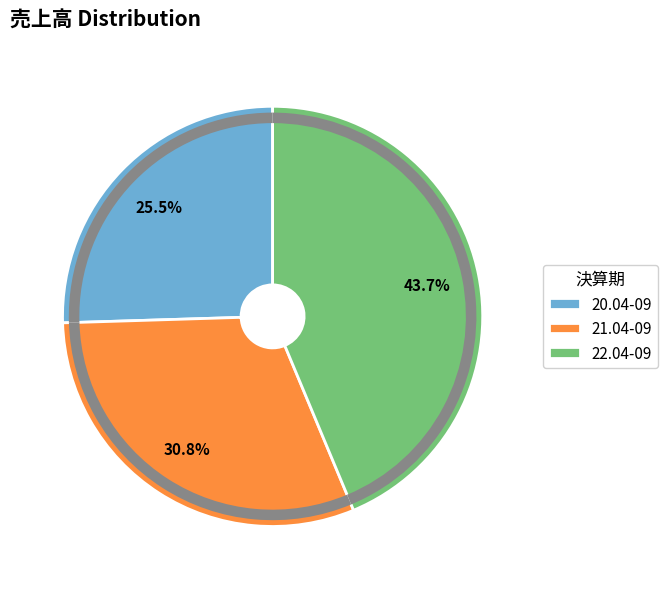

What percentage is the 21.04-09 slice, to the nearest percent?

31%